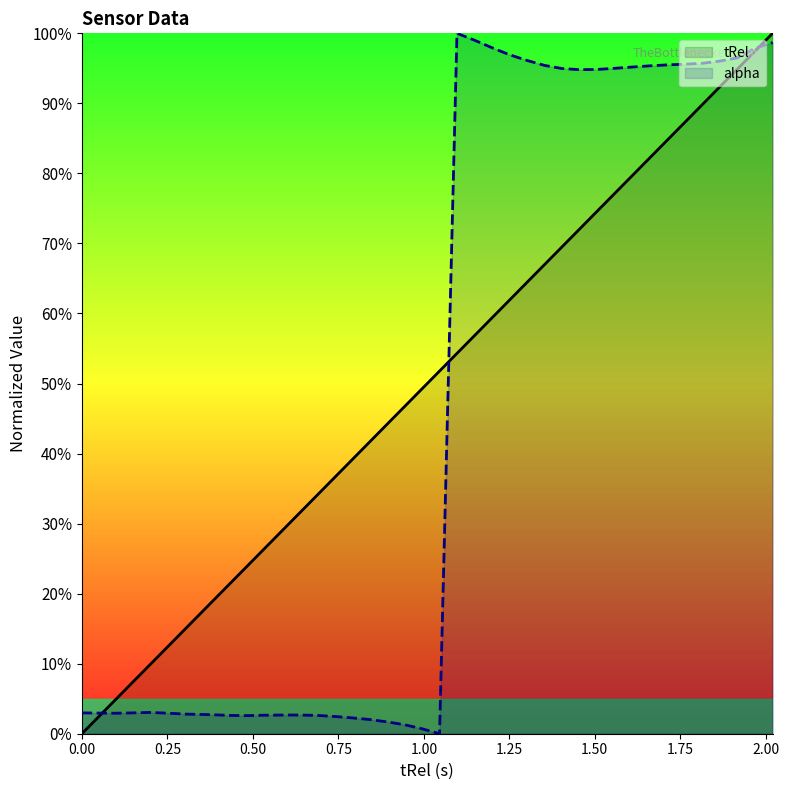

True or false: alpha has more than 0 points higher than both neighbors.

True